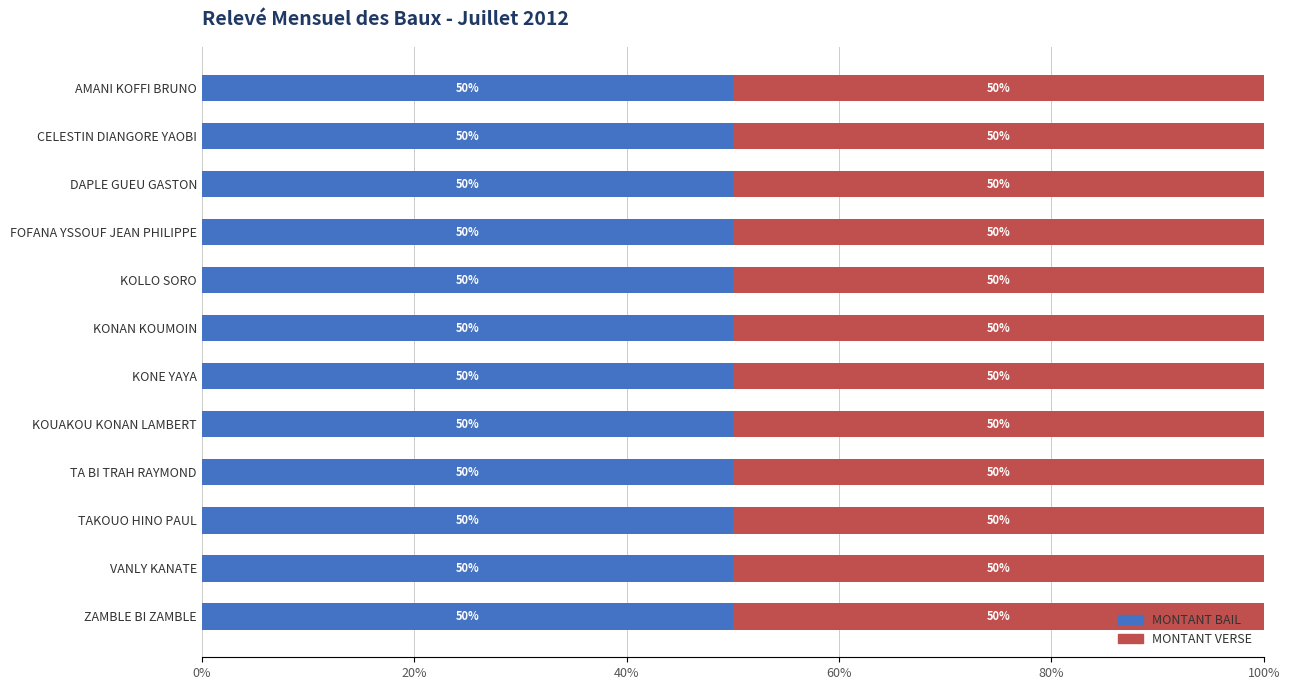

Between AMANI KOFFI BRUNO and TAKOUO HINO PAUL, which series saw the biggest shift?

MONTANT